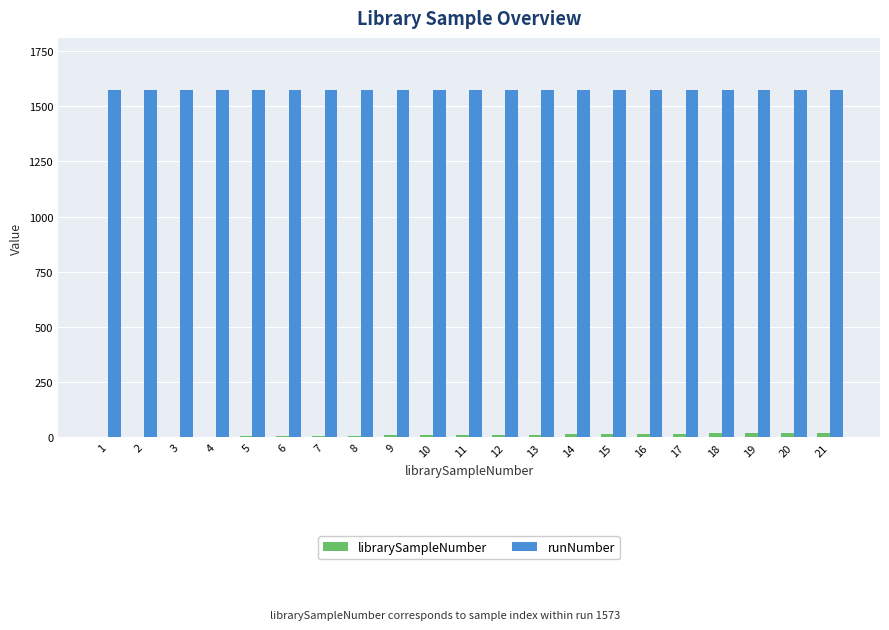

What is the maximum value shown in the chart?

1573